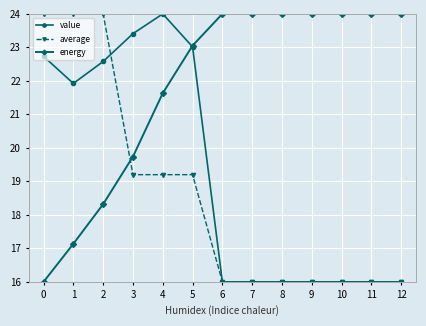

What is the difference between the maximum and minimum values in the value series?

8.0